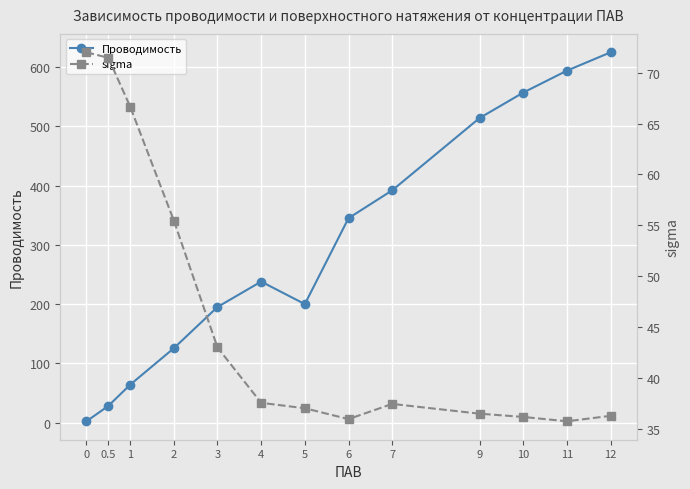

What is the difference between the maximum and second lowest values in the sigma series?

36.1